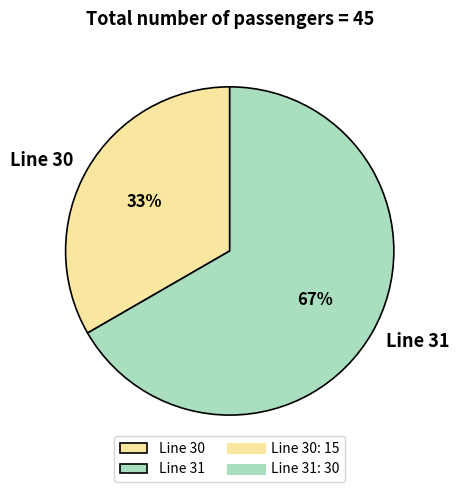

What is the largest slice in the pie chart?

Line 31